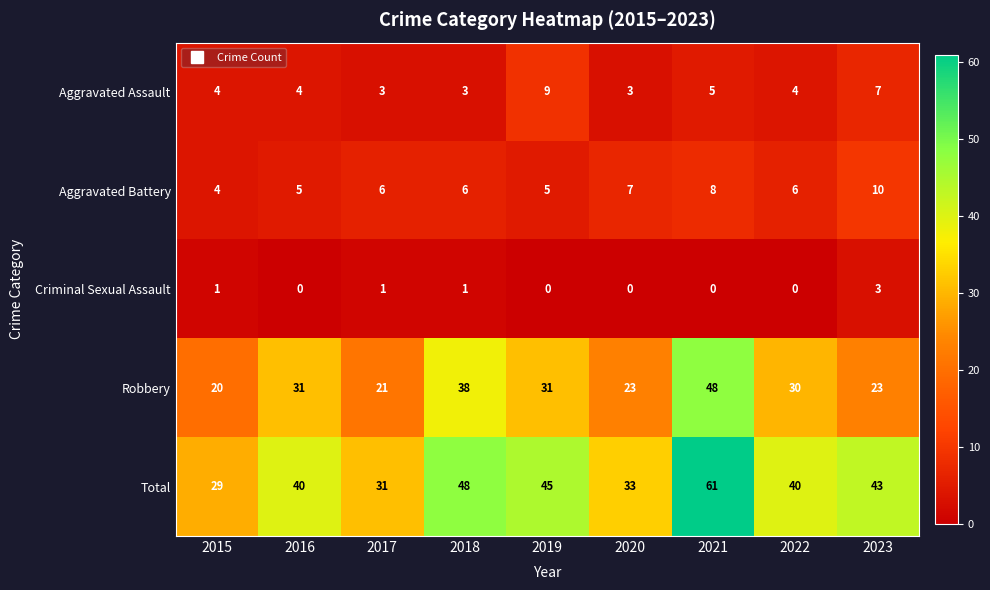

The Robbery series shows 40 at 2020. True or false?

False